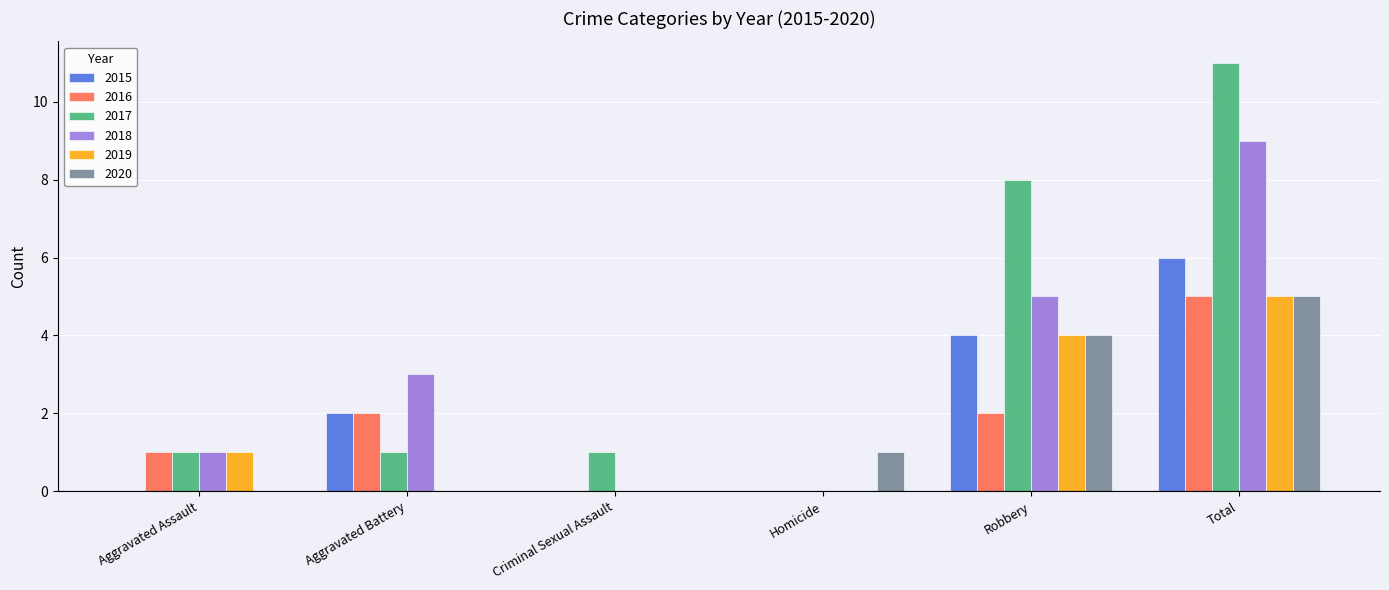

What is the maximum value shown in the chart?

11